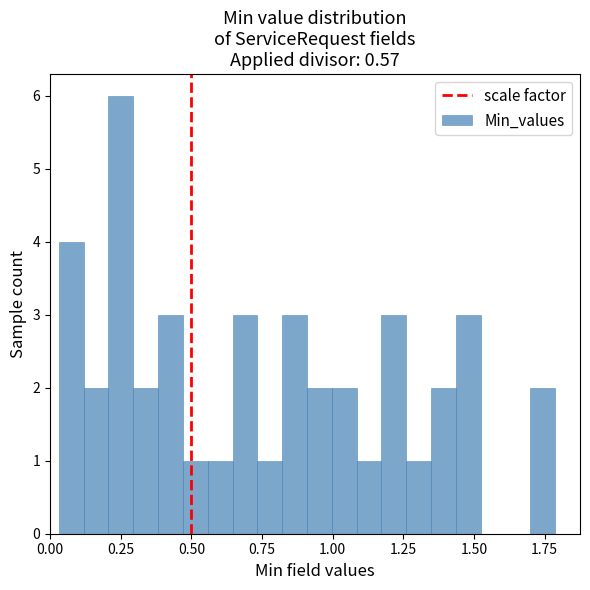

Around what value on the x-axis is the tallest bar? Give the approximate position of its centre, as read against the axis.

0.25